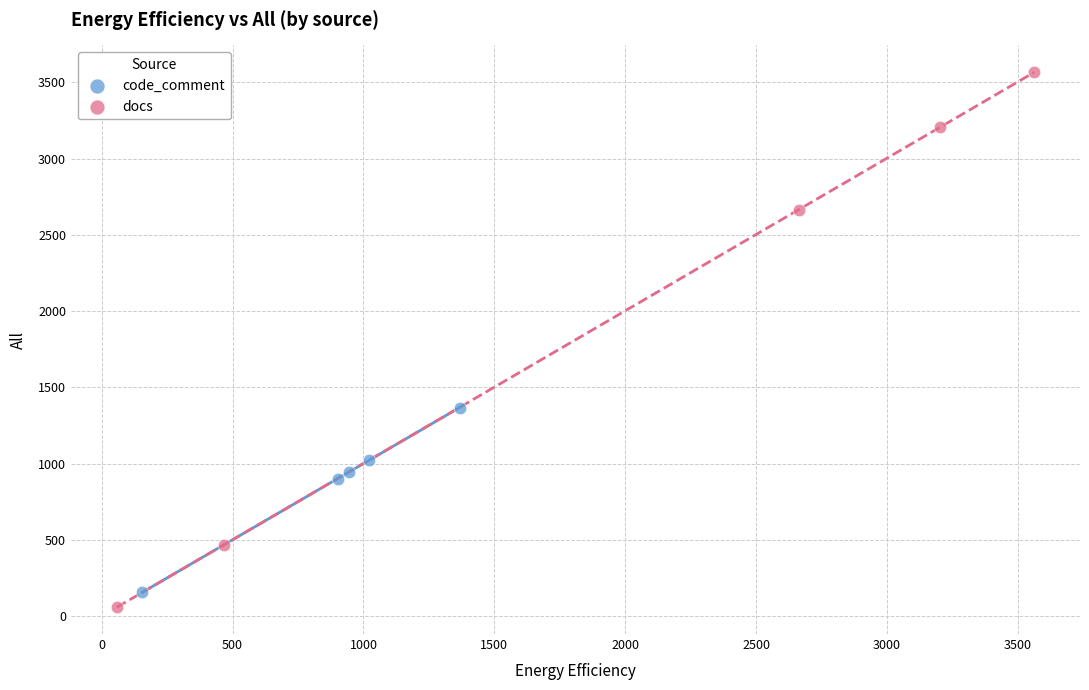

Which series reaches the maximum Y coordinate?

docs